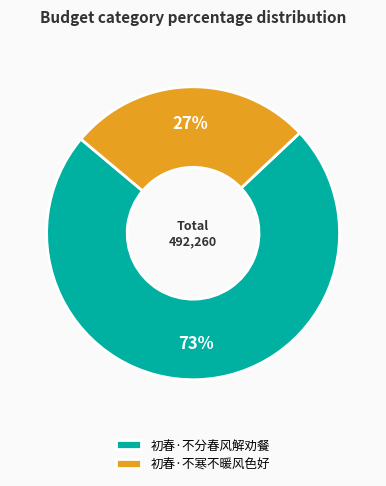

To the nearest percent, what portion does 初春·不寒不暖风色好 represent?

27%